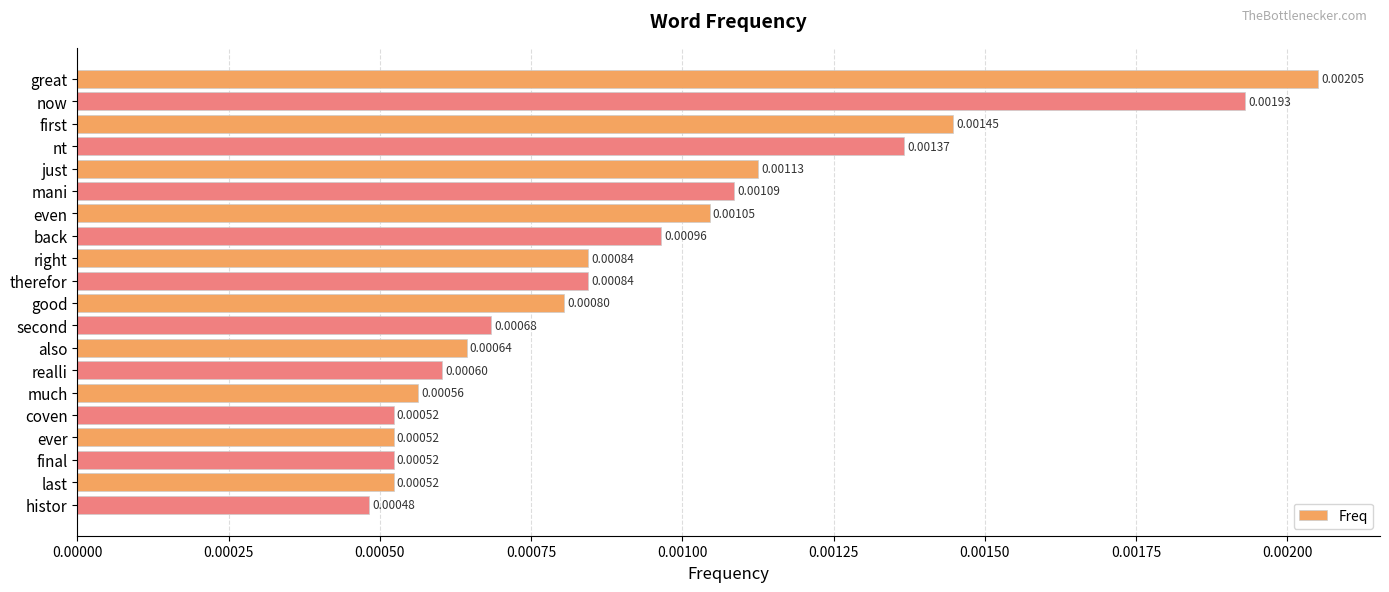

At which label is the value closest to 0?

histor